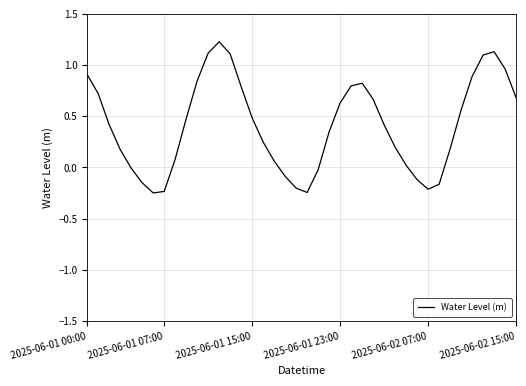

What is the greatest value displayed?

1.2